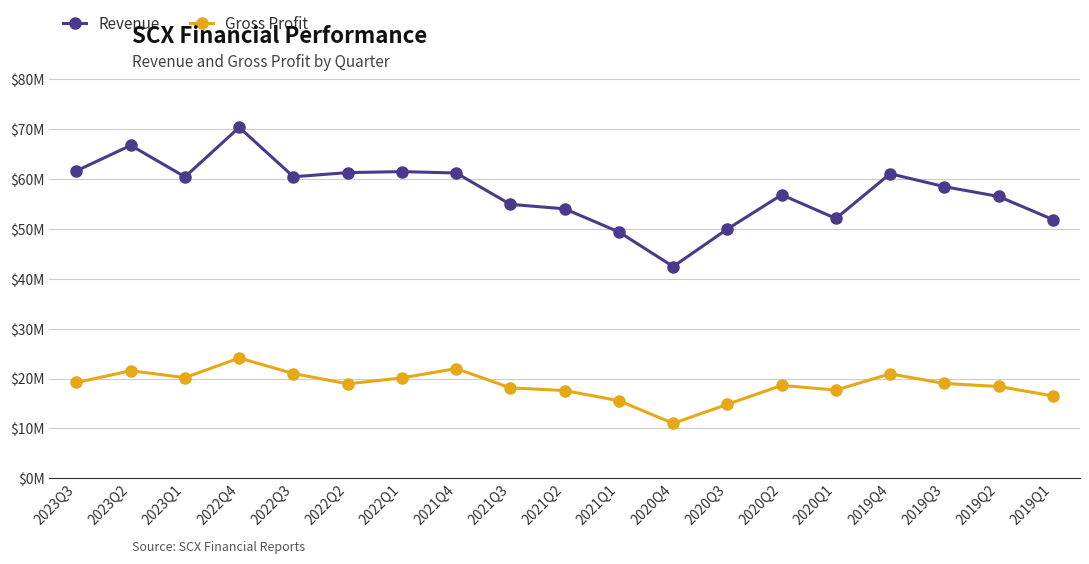

What is the difference between the Revenue values at 2022Q2 and 2020Q3?

11320000